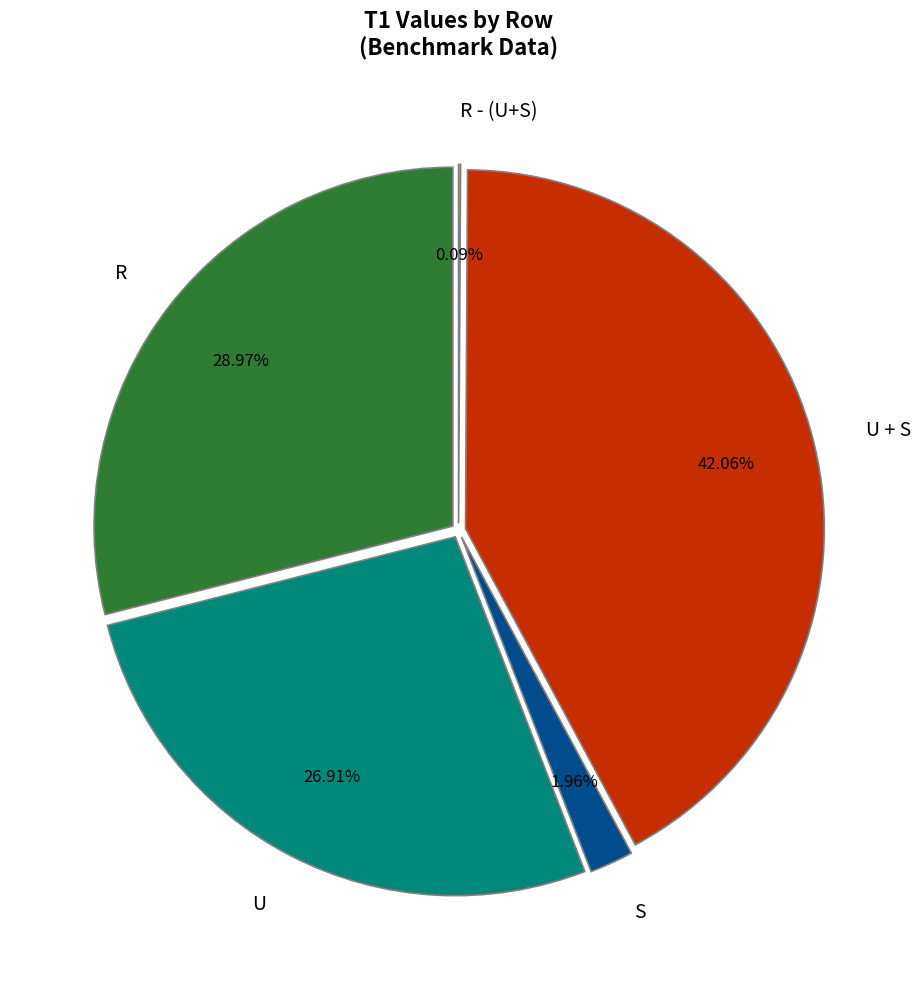

What percentage is NOT represented by U?

73.1%